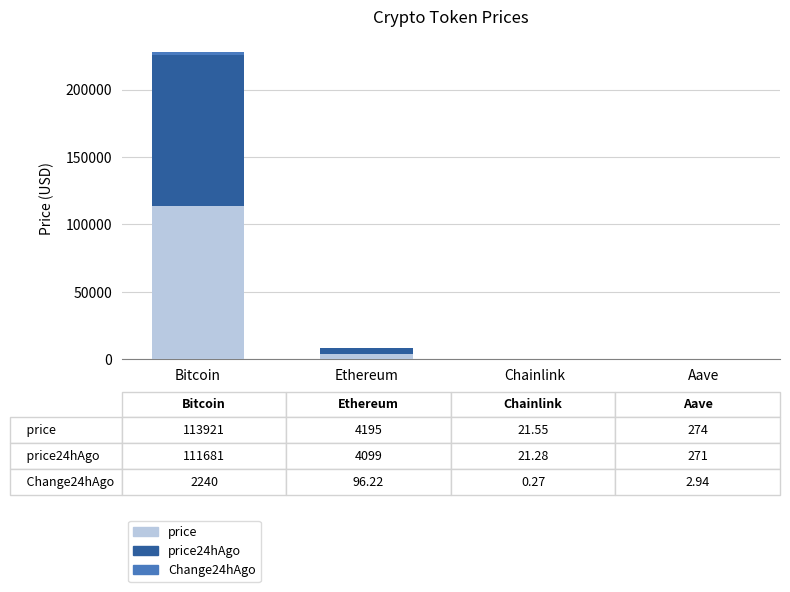

At which category is the sum across all series the highest?

Bitcoin